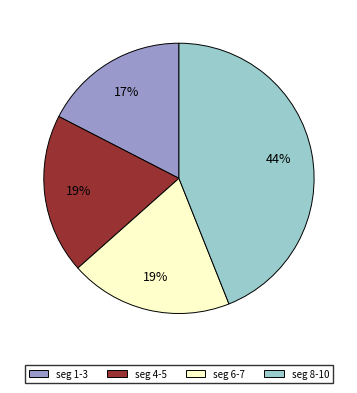

What percentage is the seg 1-3 slice, to the nearest percent?

17%